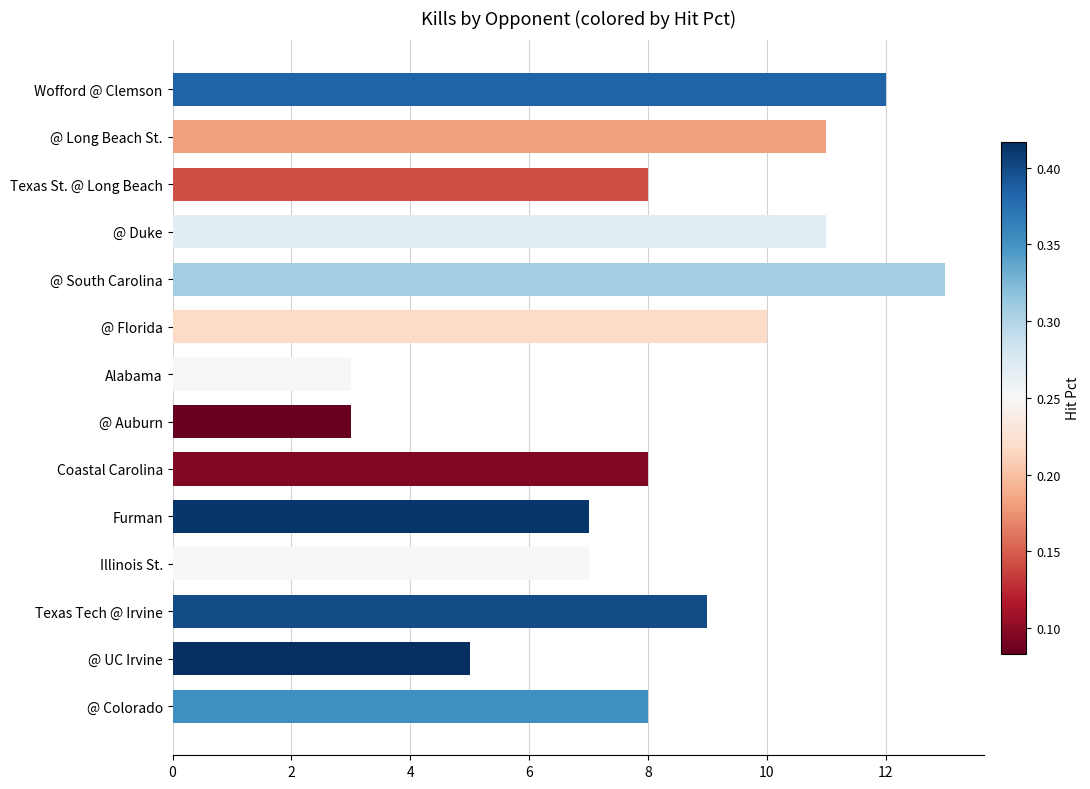

Count the number of categories in the chart.

14